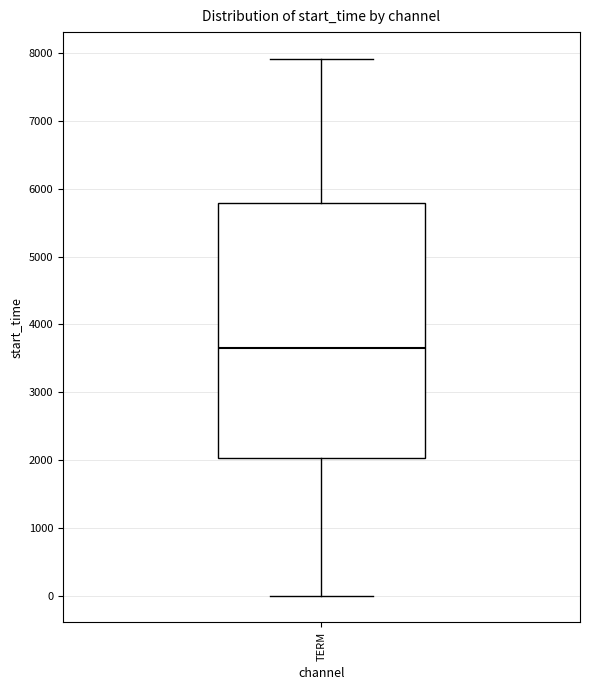

Transcribe this box plot: give where the median line is, the range the box spans, and where the two whiskers end, as read against the y-axis. The values are not printed on the chart, so give them approximately, as read against the axis.

median 3700, box 2000 to 5800, whiskers 0 to 7900